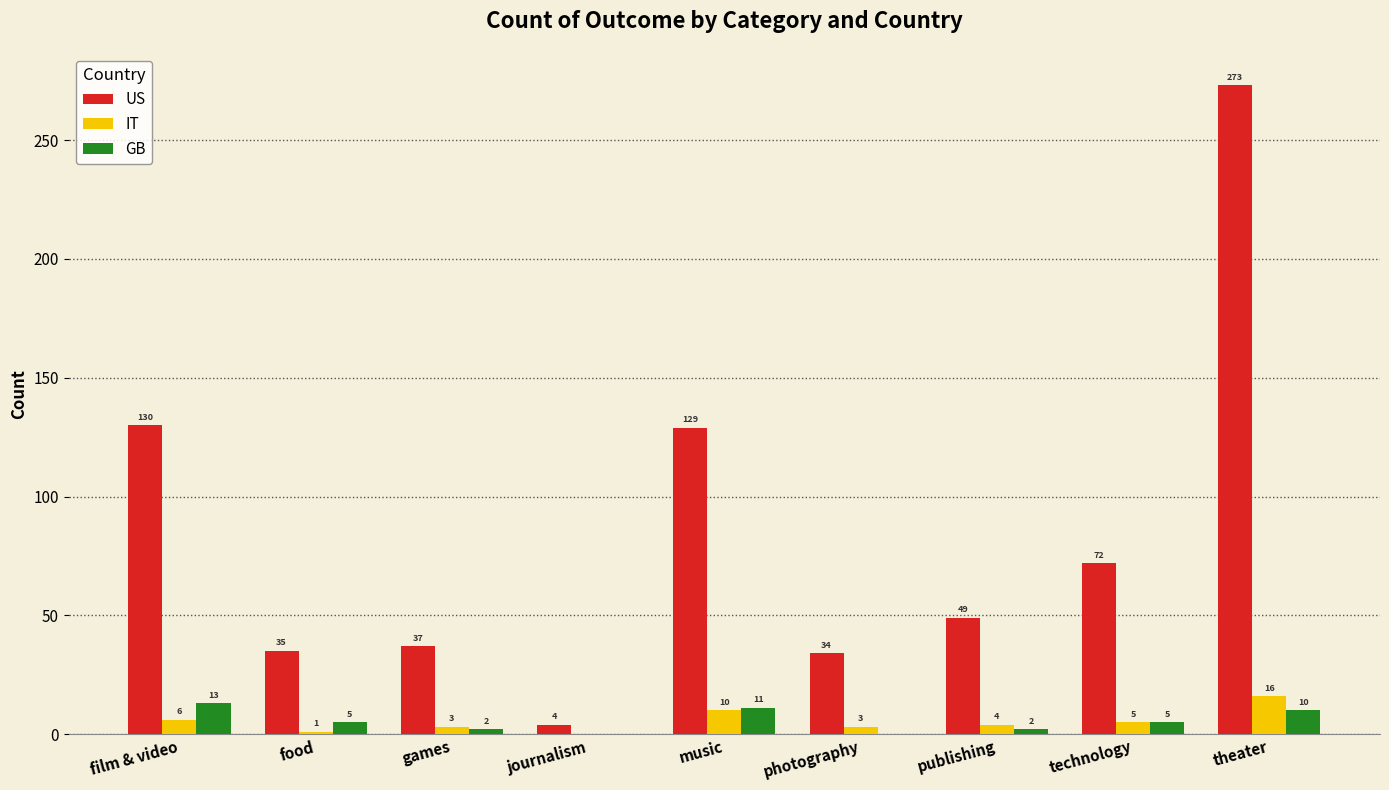

At which category is the sum across all series the highest?

theater